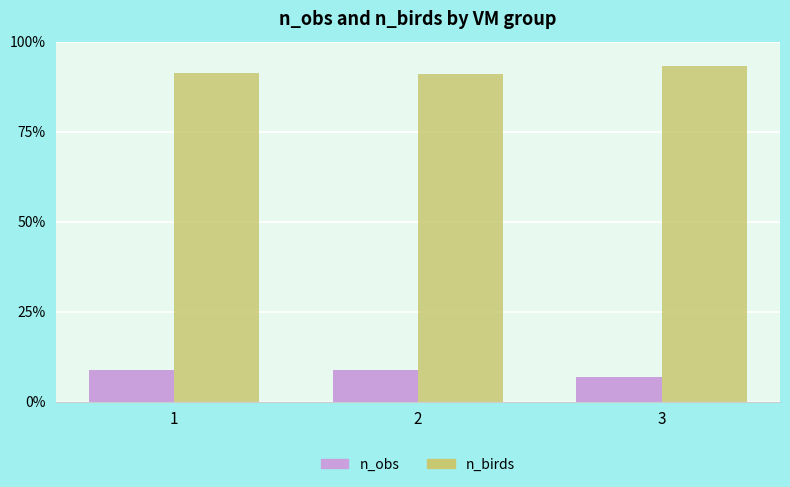

What is the maximum value shown in the chart?

93.2